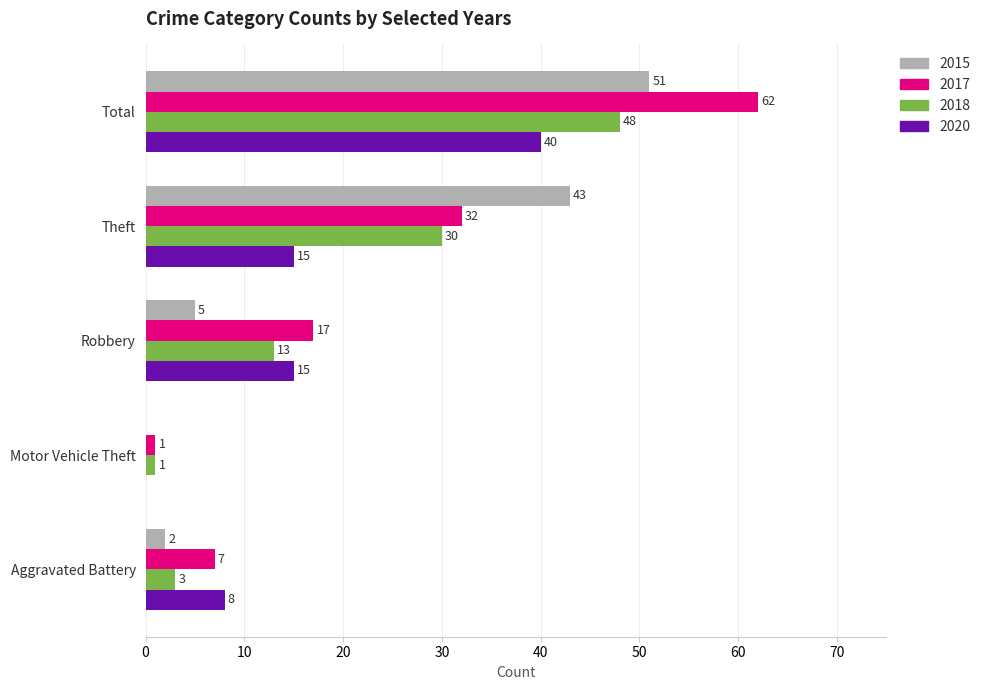

Is the value of 2020 at Theft greater than the value of 2017 at Motor Vehicle Theft?

Yes